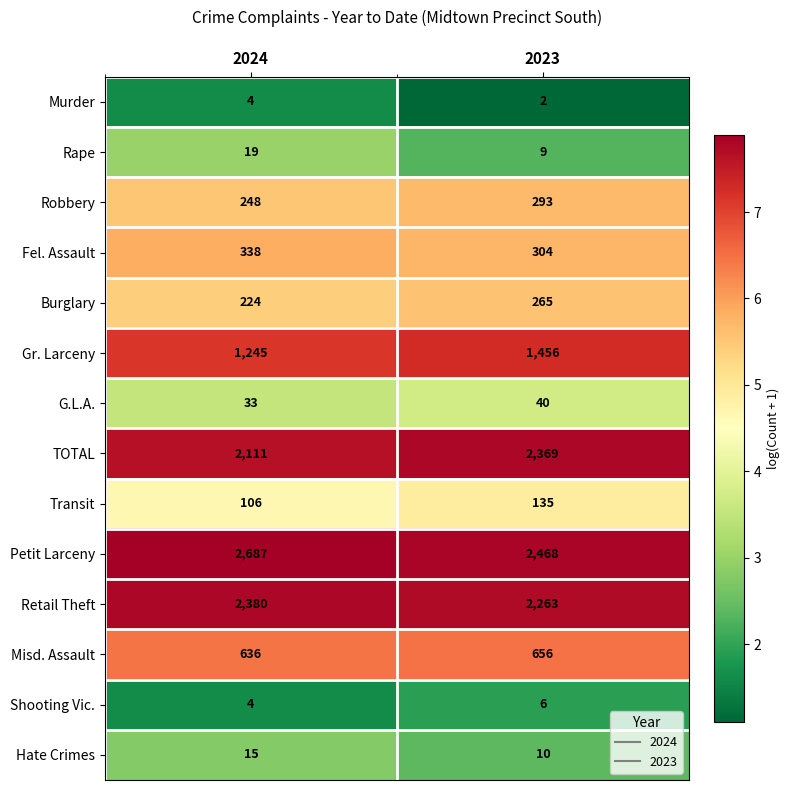

The value of Robbery at 2024 is 117. True or false?

False